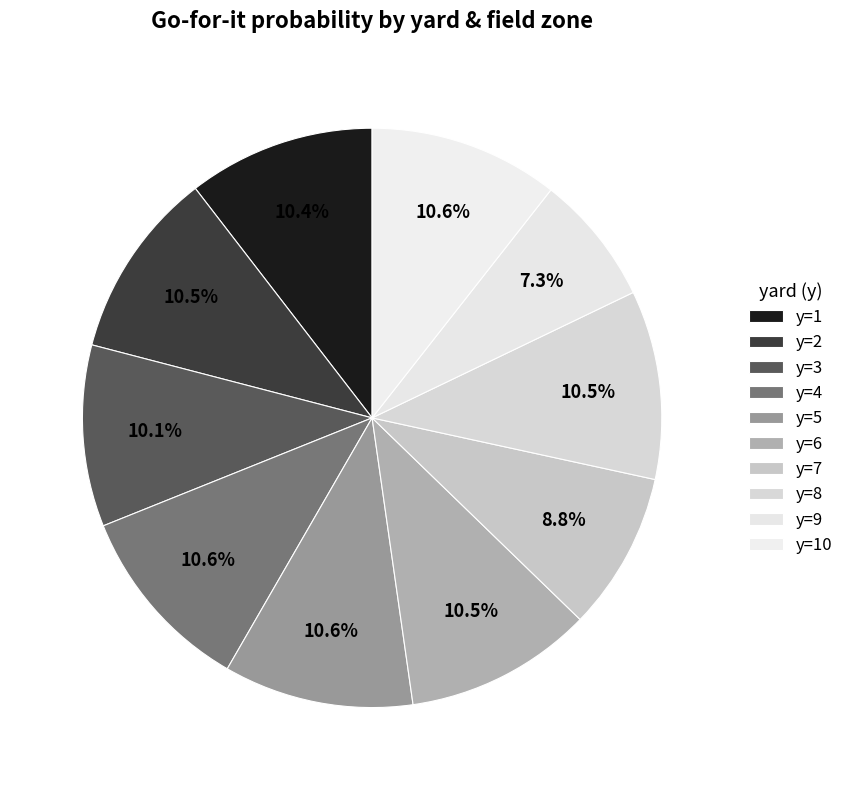

Rank the categories by value from highest to lowest.

y=4, y=5, y=10, y=8, y=2, y=6, y=1, y=3, y=7, y=9